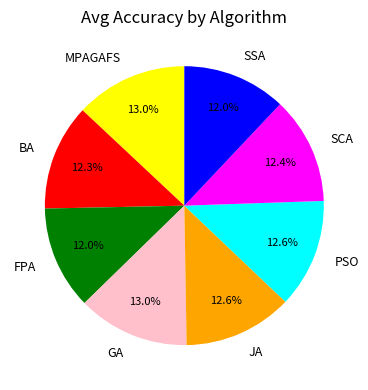

Between BA and MPAGAFS, which is larger?

MPAGAFS